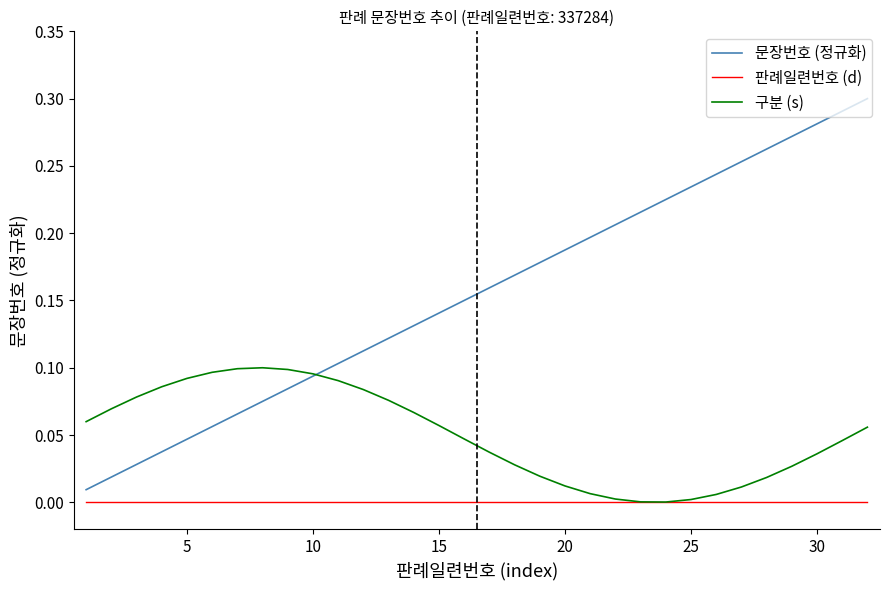

List the series in order of their peak value, highest first.

문장번호 (정규화), 구분 (s), 판례일련번호 (d)